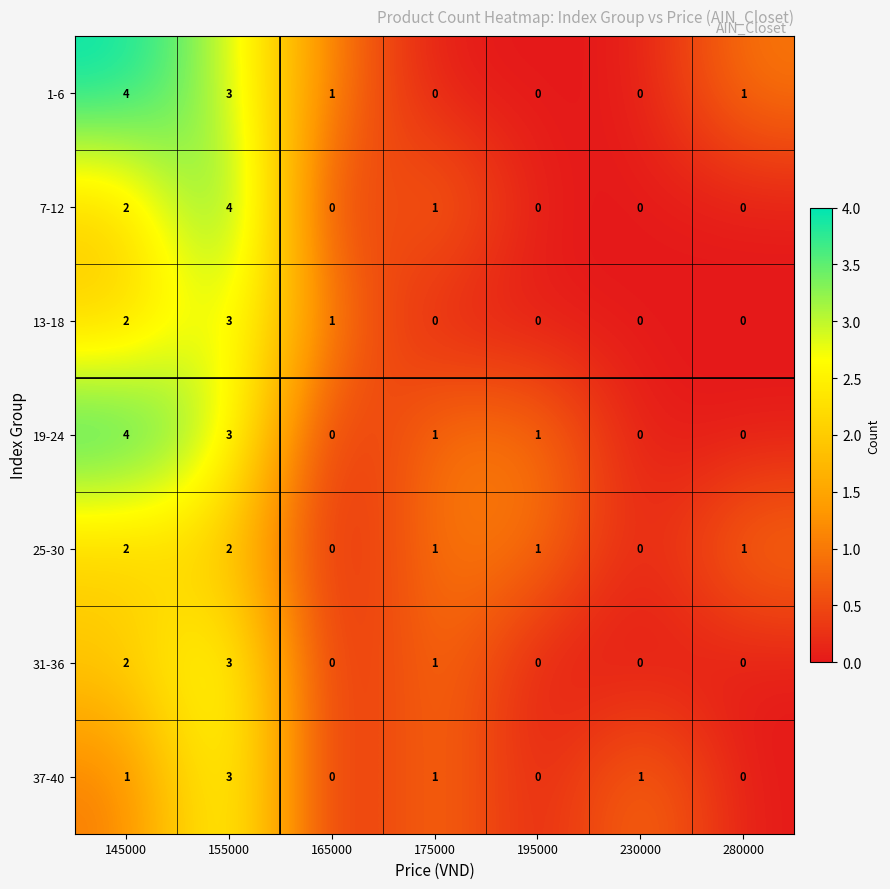

How many data points does each series have?

7